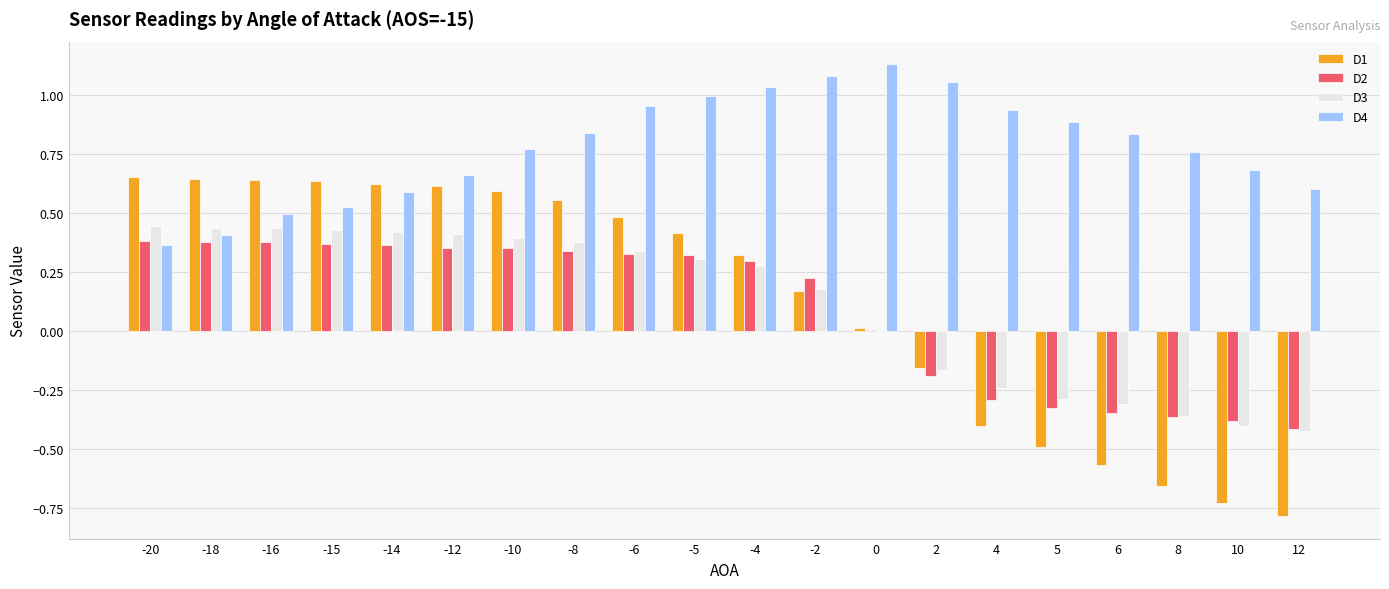

What are all the series names shown in the legend?

D1, D2, D3, D4